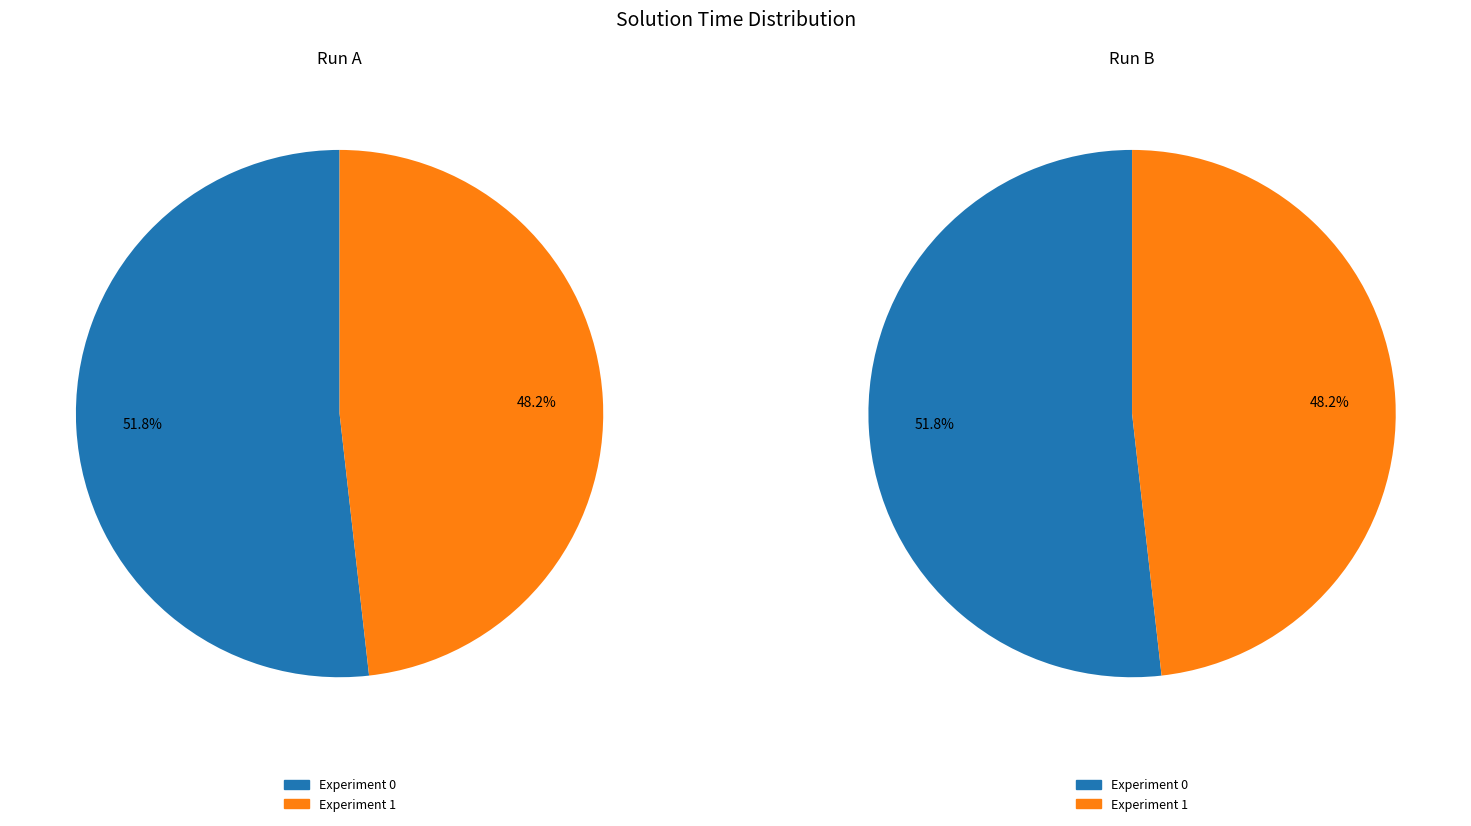

Count the number of slices in the pie.

2